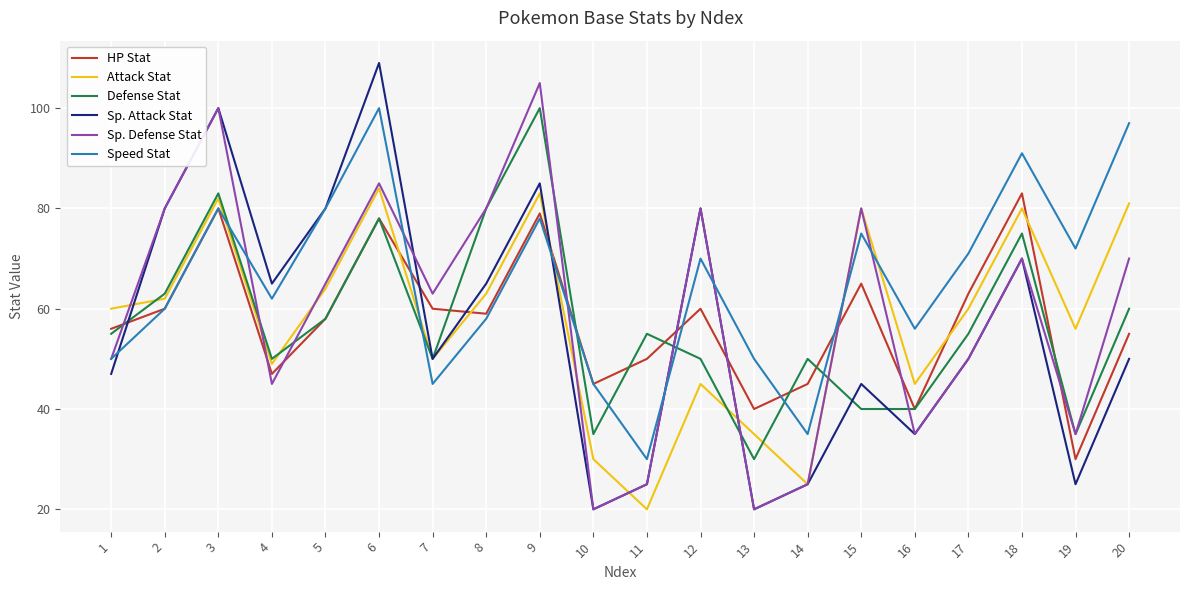

What is the approximate value of Sp. Attack Stat at 15, to the nearest 5?

45